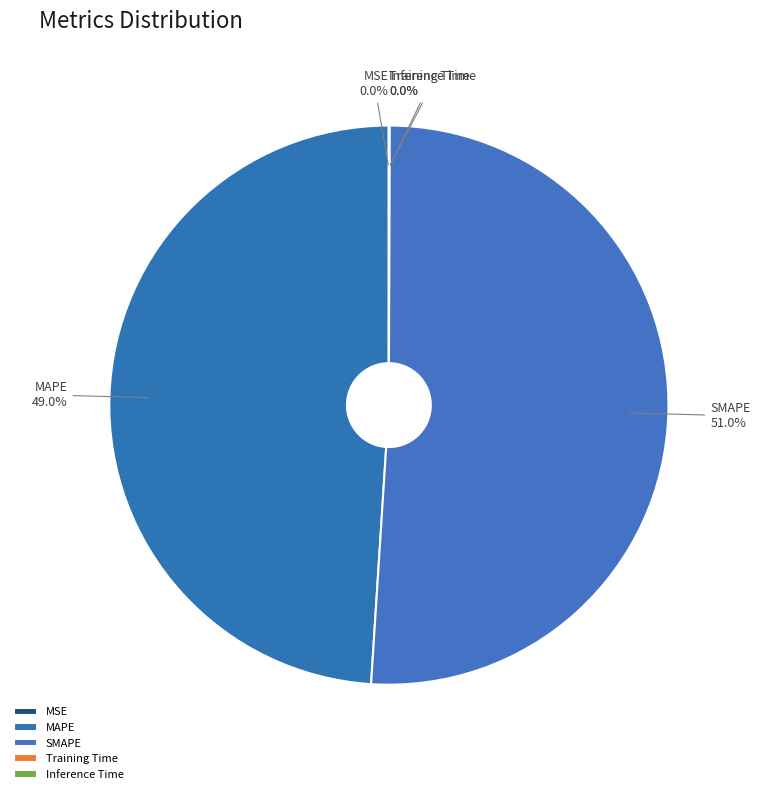

What portion of the pie excludes SMAPE?

49.0%